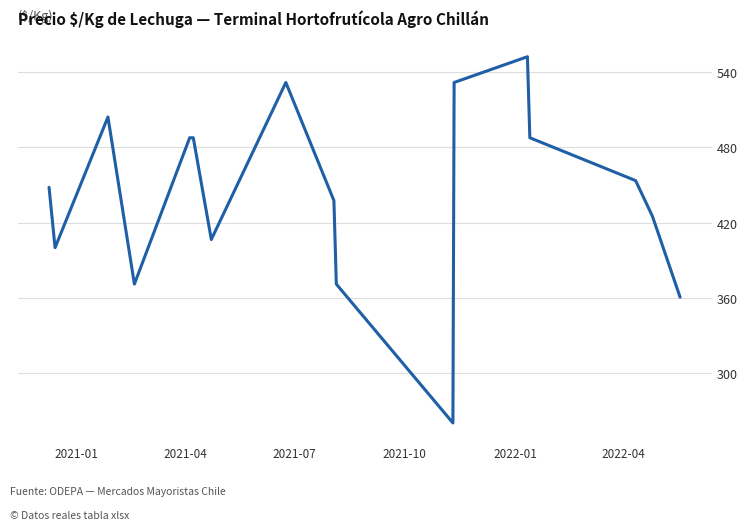

What is the smallest value displayed?

260.5